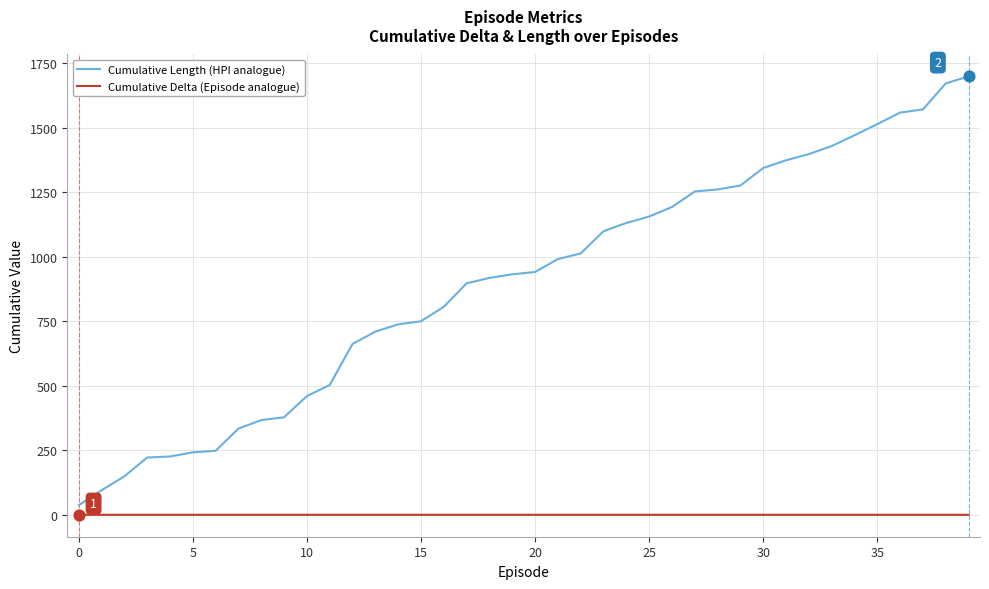

Which series has the widest spread of values?

Cumulative Length (HPI analogue)